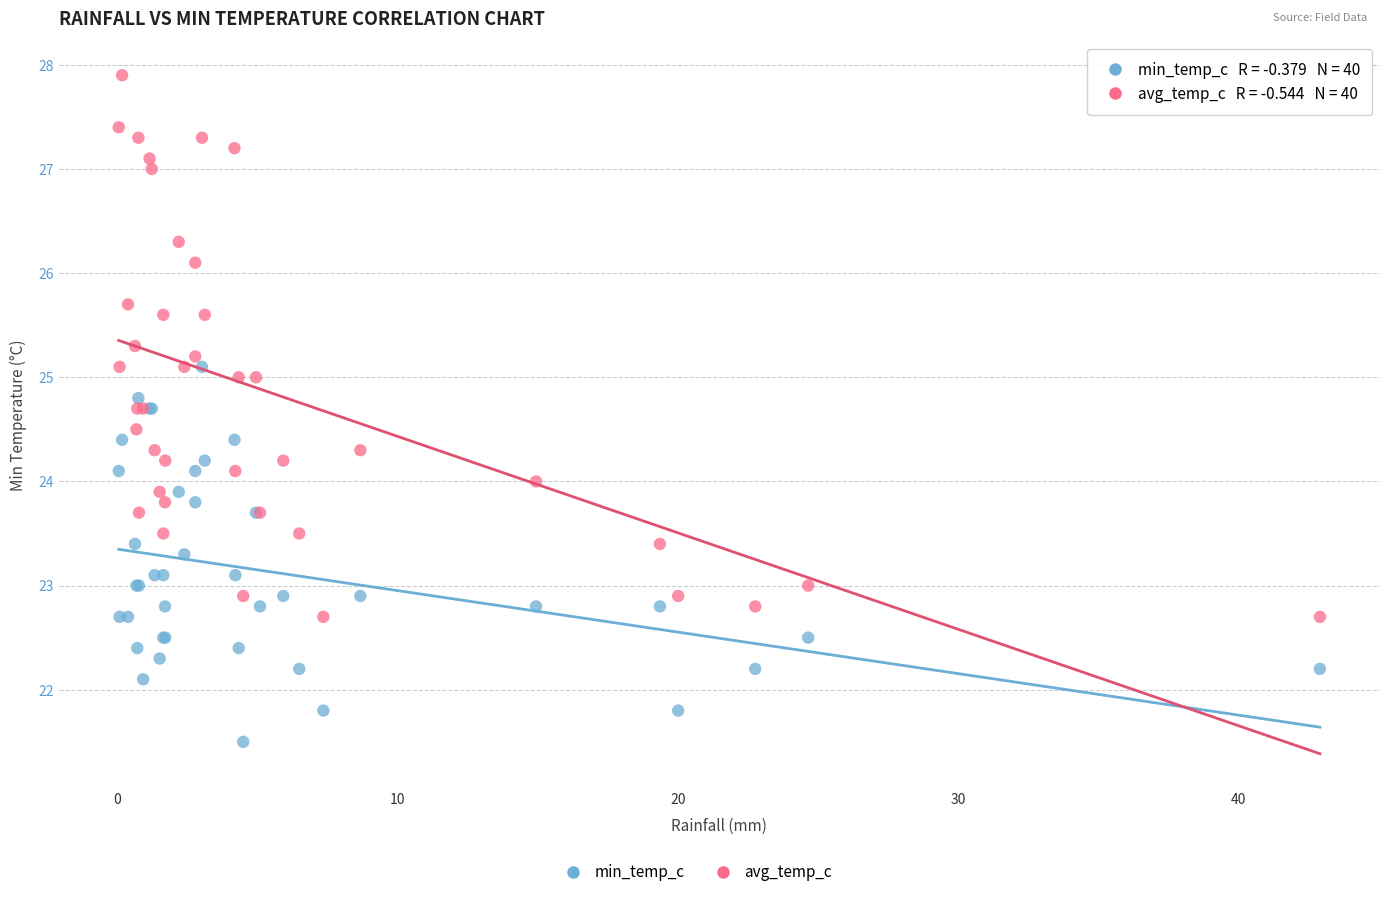

What is the X range (max minus min) for the scatter plot?

42.9